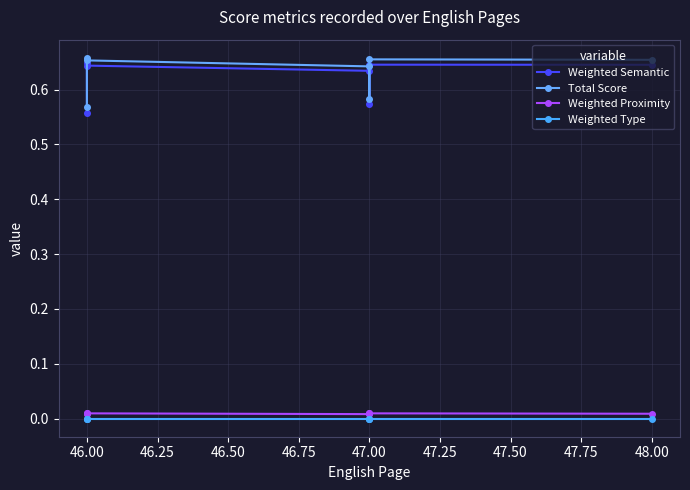

True or false: Weighted Semantic and Weighted Type intersect in this chart.

False